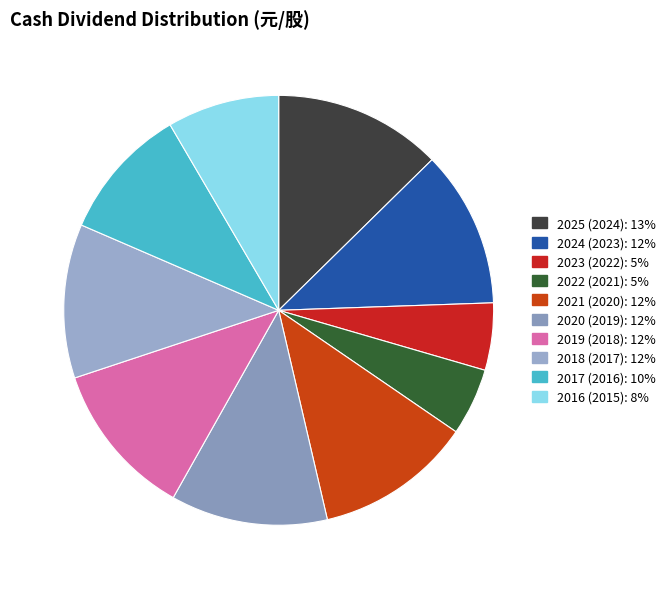

To the nearest percent, what percentage of the pie is 2022 (2021)?

5%